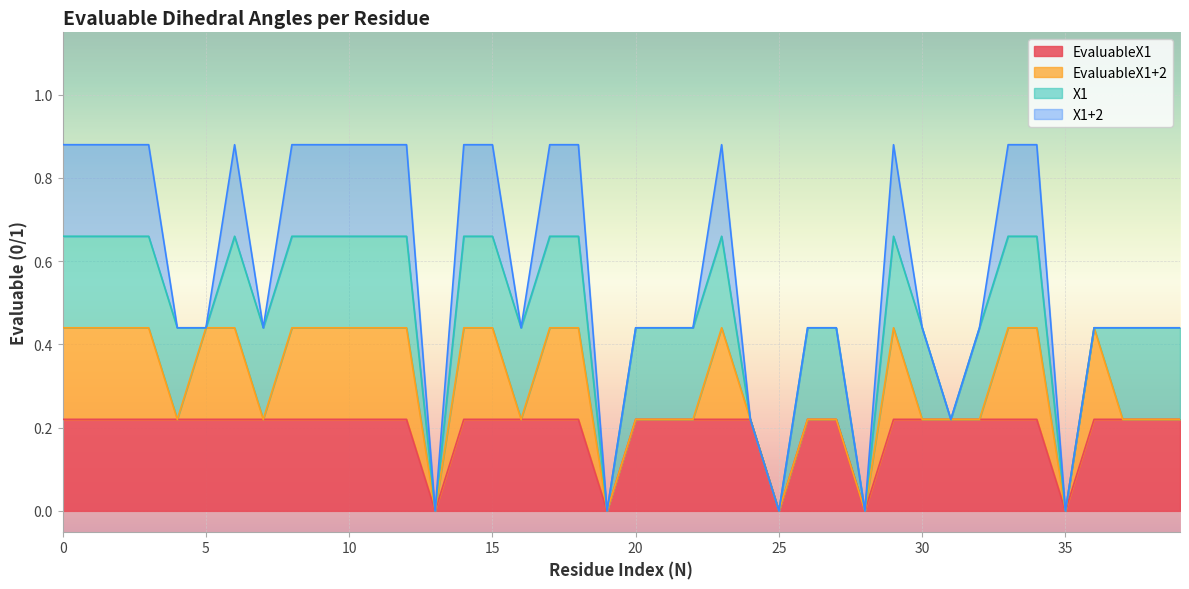

The EvaluableX1+2 series shows 2 at 15. True or false?

False